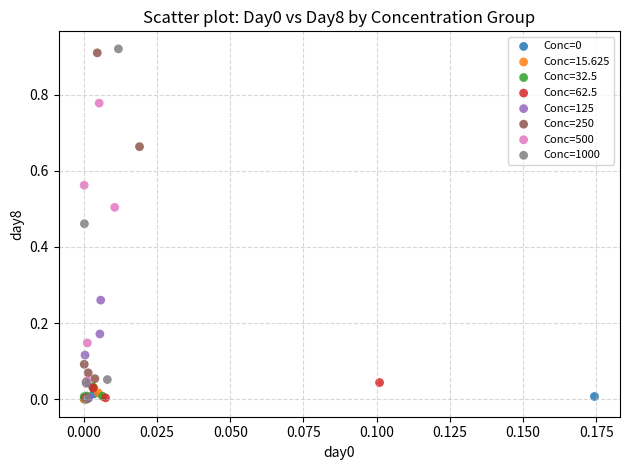

Which series has the largest Y range (max minus min)?

Conc=1000